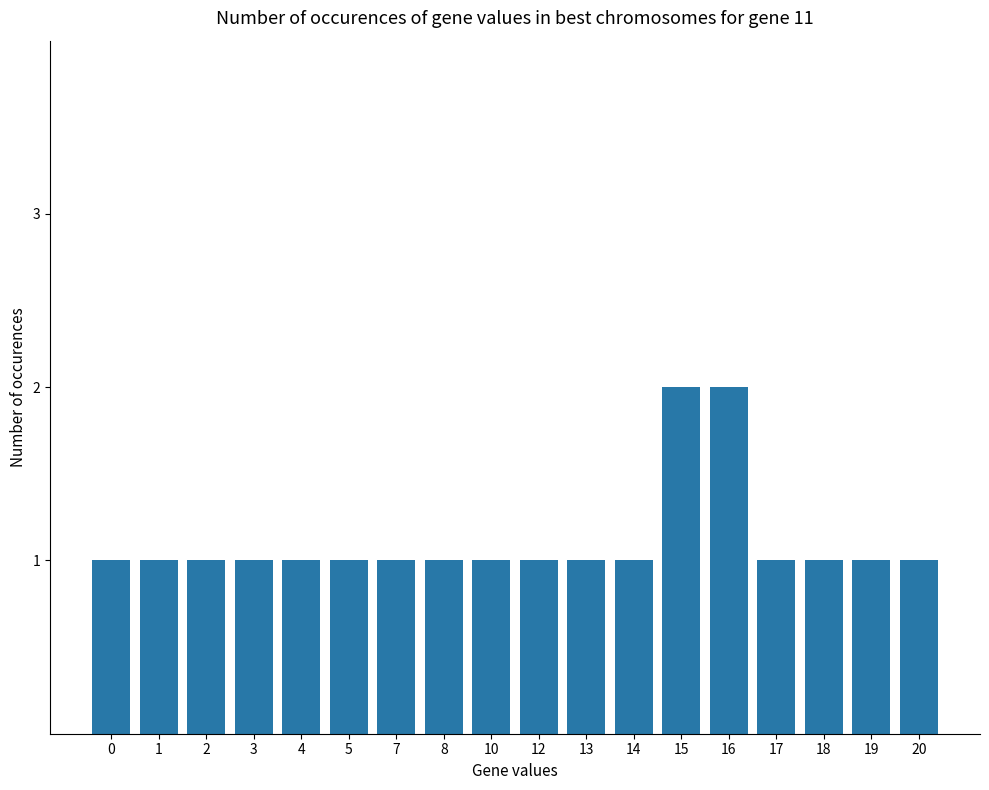

What is the value of the 14th bar from the left?

2